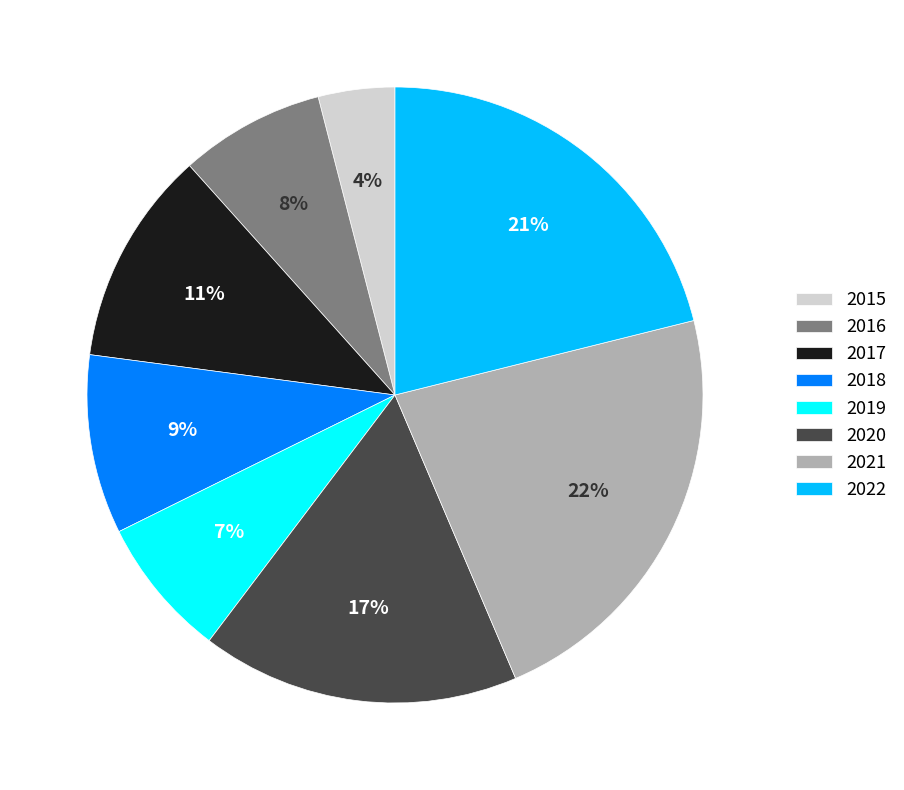

Which has a higher value, 2020 or 2021?

2021